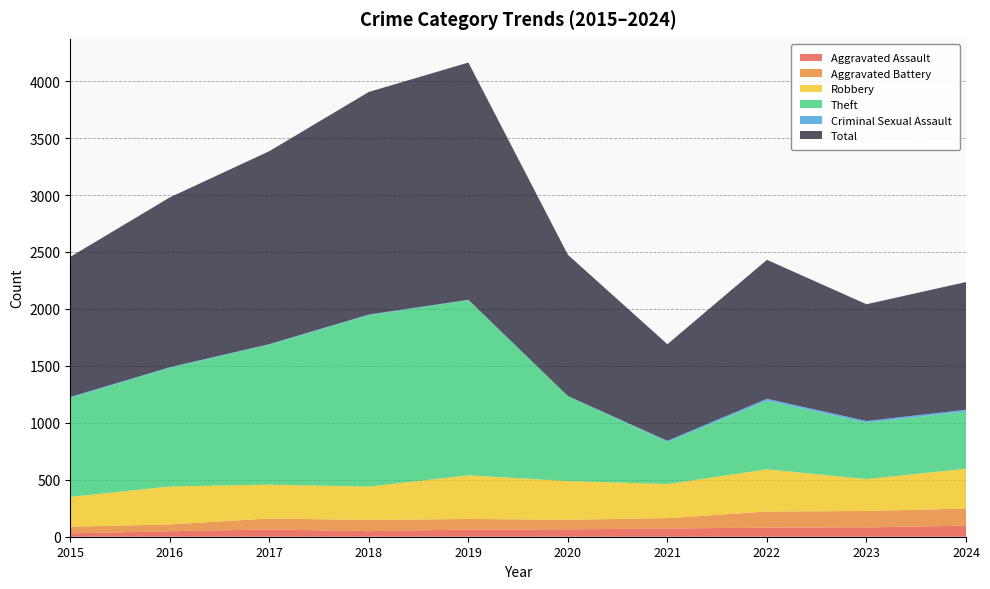

Reading right to left, transcribe all the data shown in this chart.

Aggravated Assault: 2024=97	2023=82	2022=80	2021=72	2020=65	2019=63	2018=49	2017=64	2016=48	2015=30
Aggravated Battery: 2024=150	2023=144	2022=141	2021=91	2020=84	2019=93	2018=98	2017=96	2016=60	2015=58
Robbery: 2024=350	2023=280	2022=371	2021=299	2020=340	2019=383	2018=293	2017=297	2016=333	2015=262
Theft: 2024=502	2023=495	2022=602	2021=370	2020=745	2019=1537	2018=1505	2017=1229	2016=1041	2015=869
Criminal Sexual Assault: 2024=16	2023=15	2022=17	2021=10	2020=1	2019=4	2018=6	2017=5	2016=6	2015=8
Total: 2024=1121	2023=1025	2022=1220	2021=848	2020=1240	2019=2083	2018=1954	2017=1694	2016=1491	2015=1230